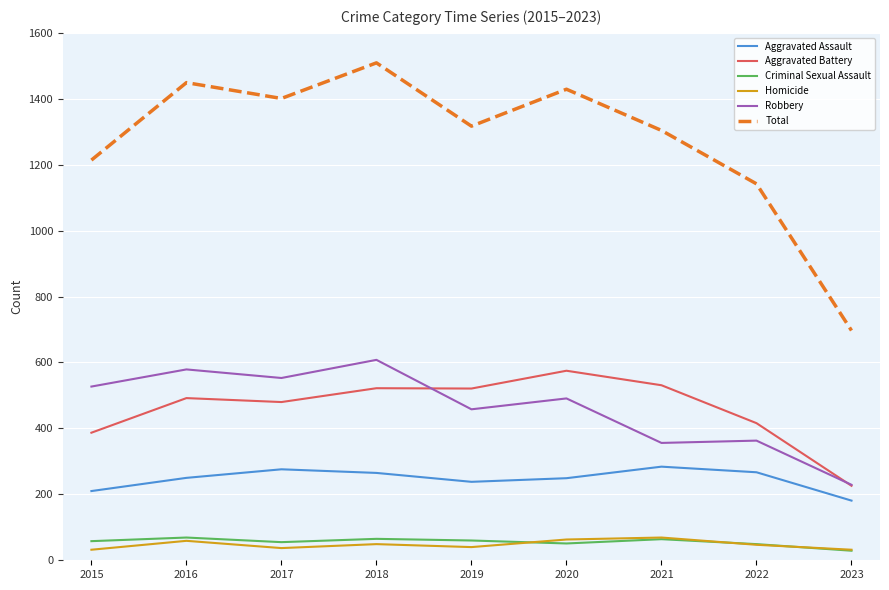

At which label does Homicide first exceed 47?

2016